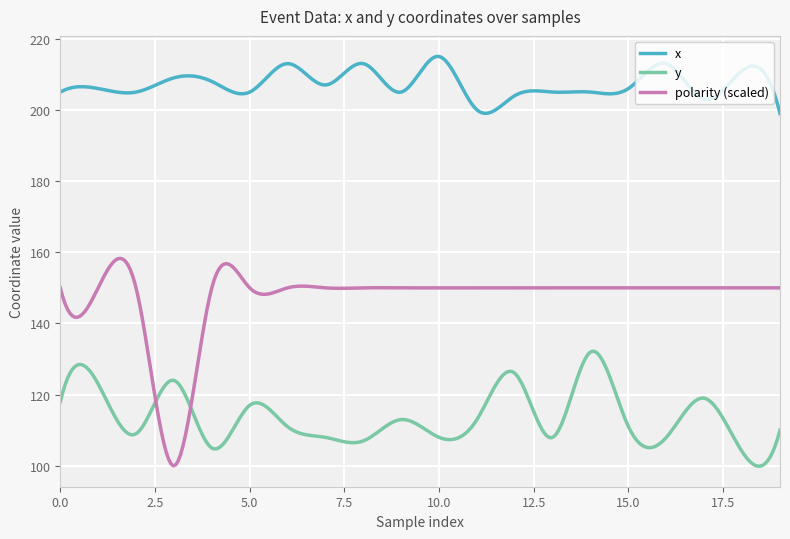

List the series in order of their overall mean, lowest first.

y, polarity (scaled), x